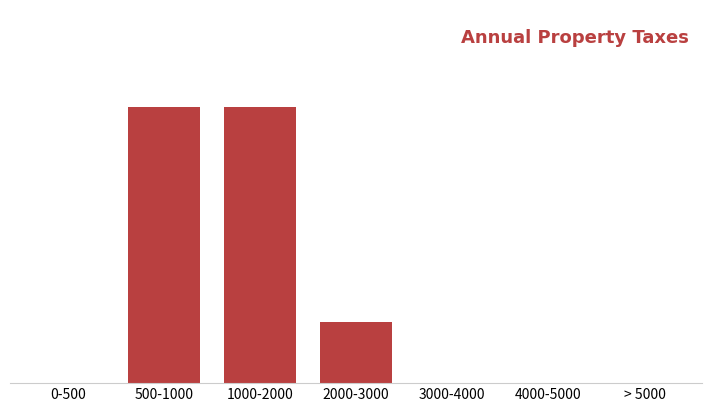

What is the value of the 4th bar from the left?

4